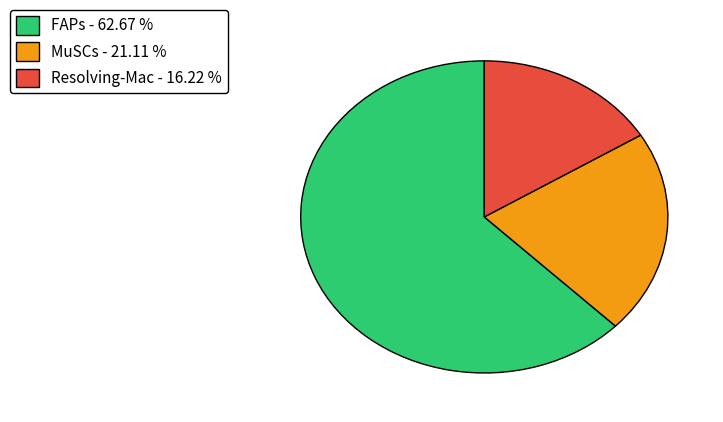

Count the number of slices in the pie.

3